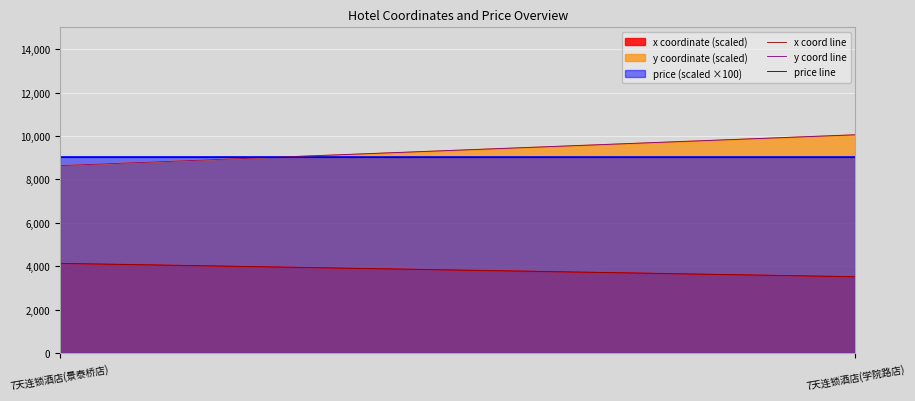

Which series has the largest total across all categories?

y coordinate (scaled)